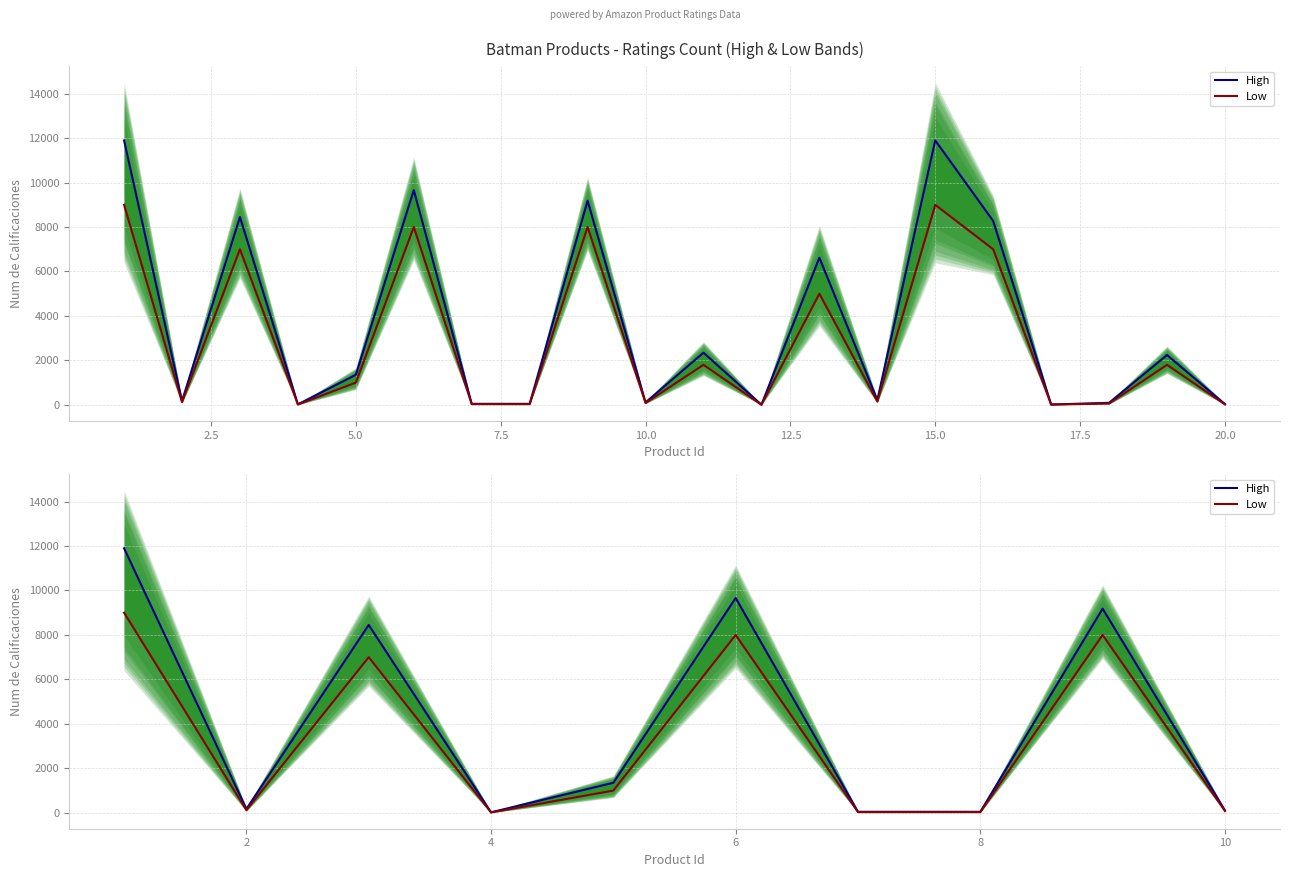

What is the sum of all High values?

40939